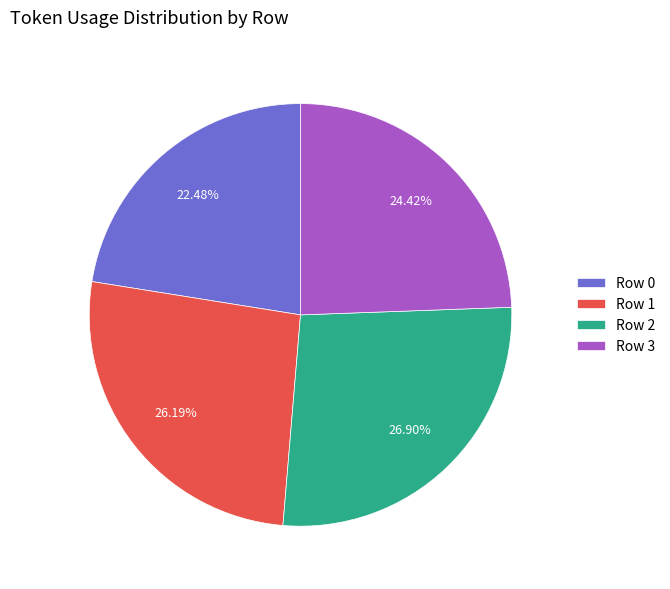

Which slice is the largest?

Row 2